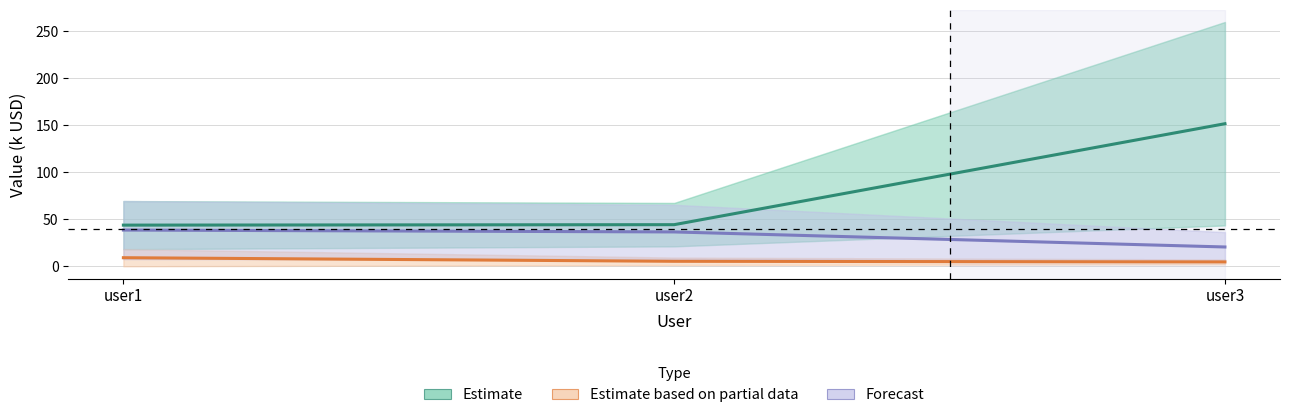

What is the sum of the Estimate values at user2 and user1?

88.0